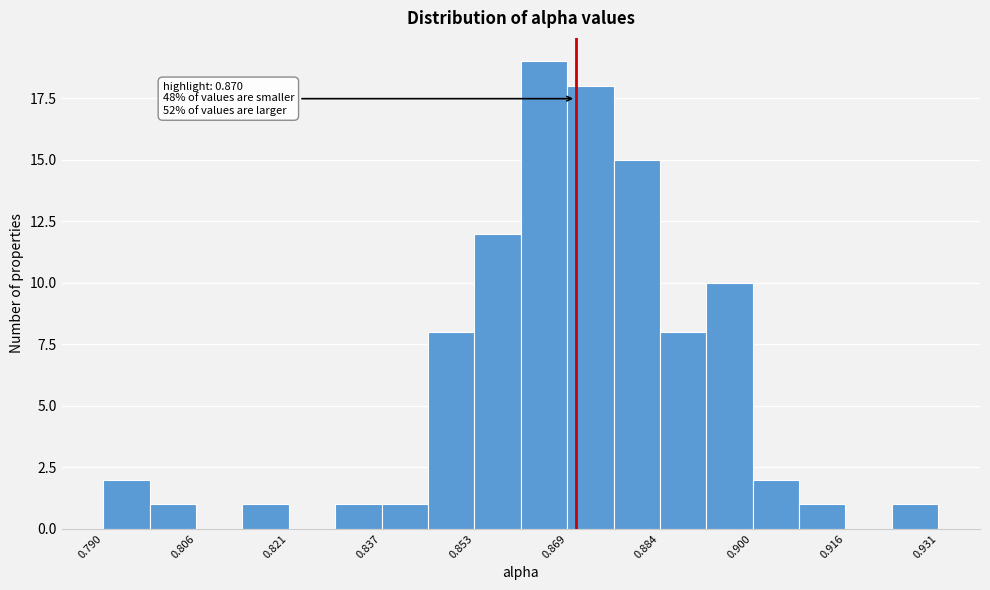

Around what value on the x-axis is the tallest bar? Give the approximate position of its centre, as read against the axis.

0.864